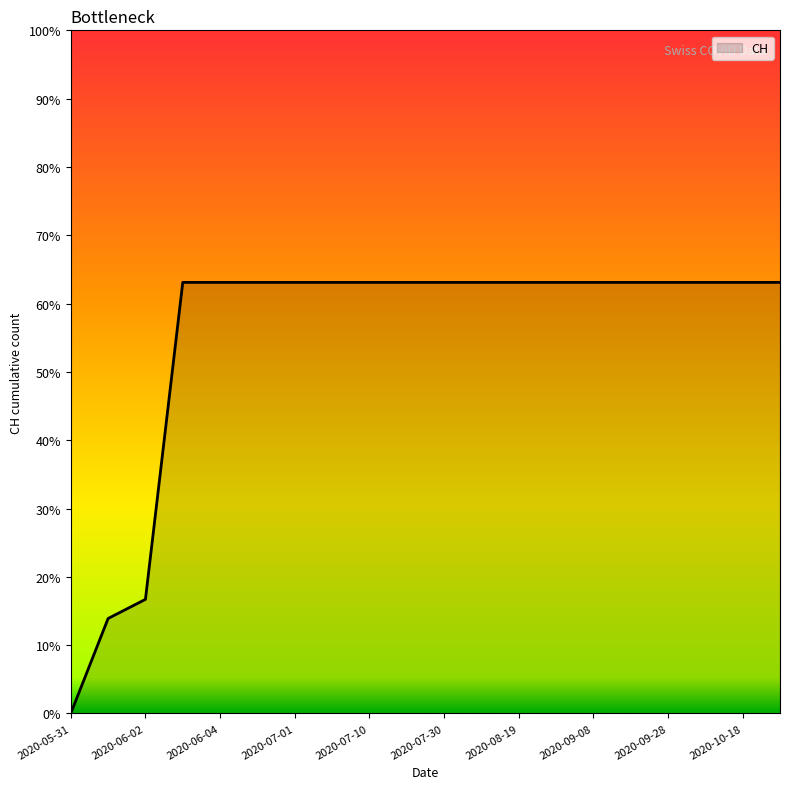

What is the difference between the maximum and minimum values?

63.1